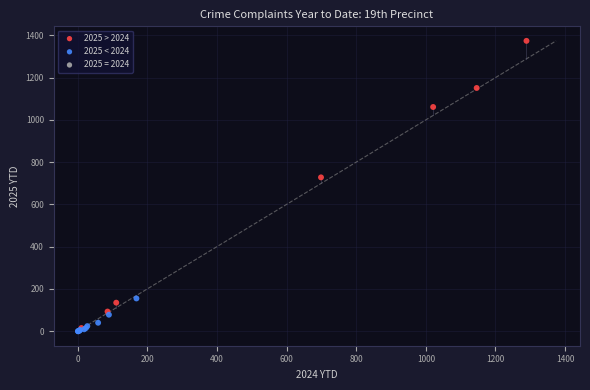

Which series has the widest spread of Y values?

2025 > 2024